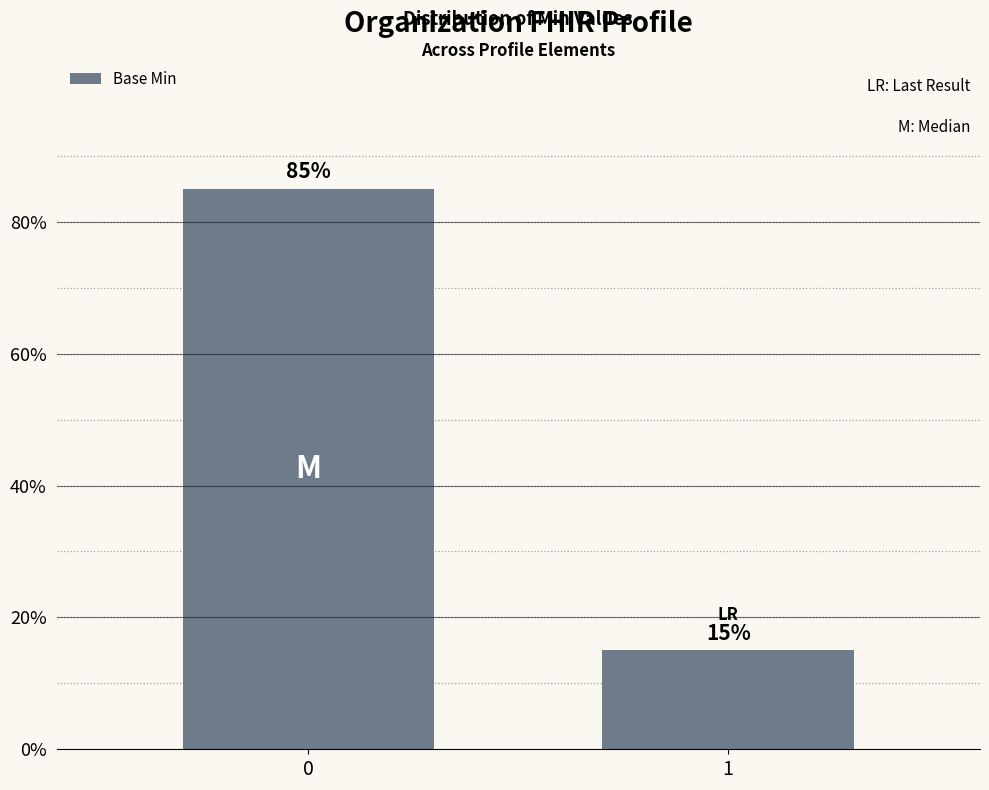

The chart shows a value of 0.8 at 0. True or false?

True